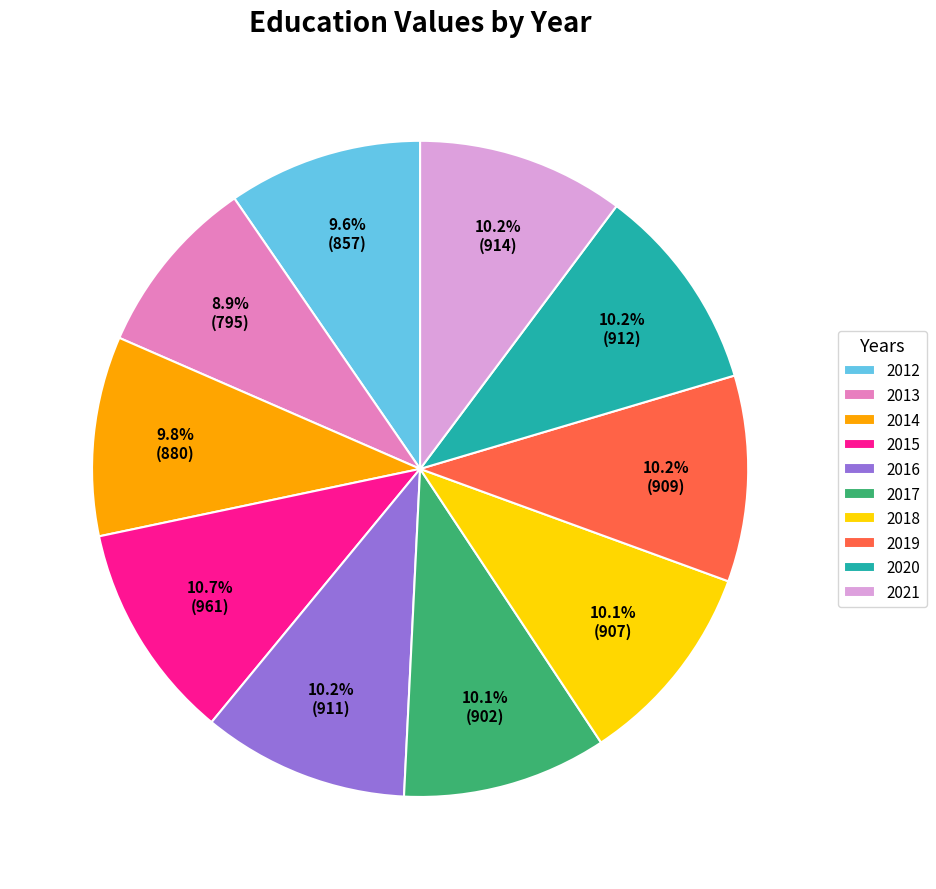

Count the number of slices in the pie.

10